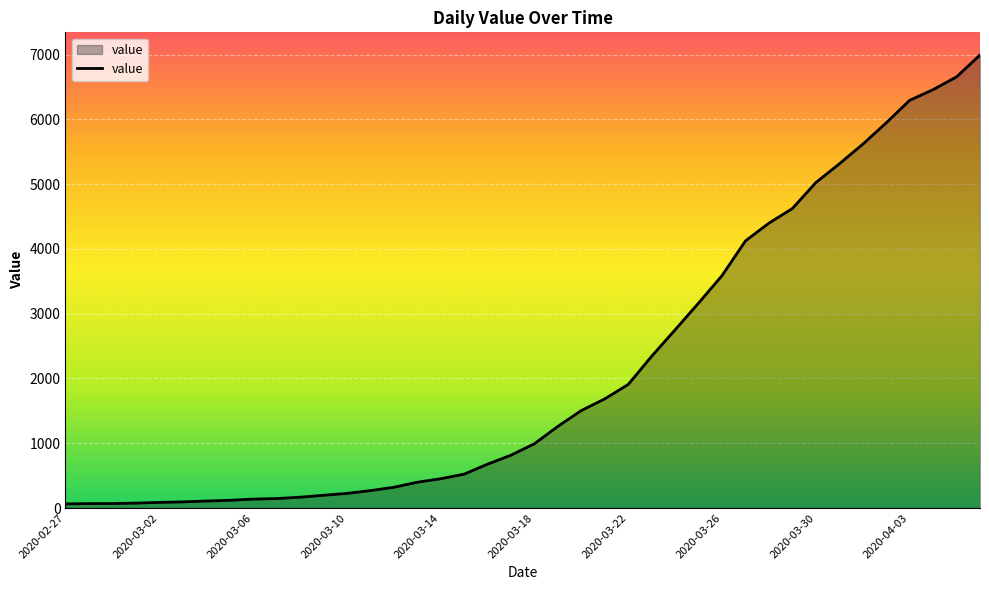

What is the greatest value displayed?

6995